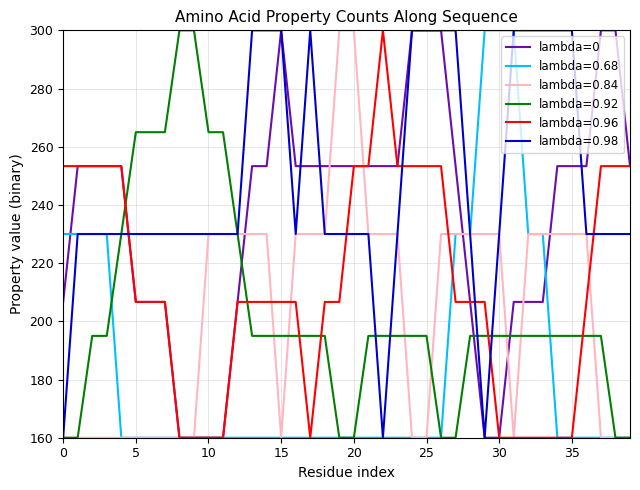

What is the maximum value shown in the chart?

300.0